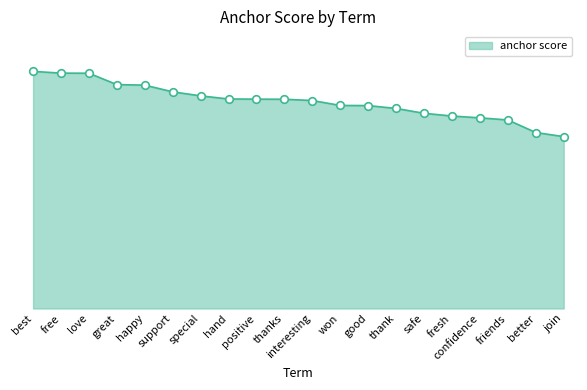

Which has a higher value, best or better?

best